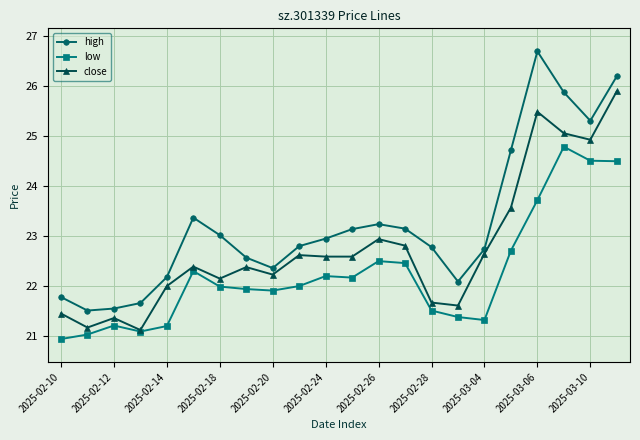

True or false: low has more than 0 interior local peaks.

True